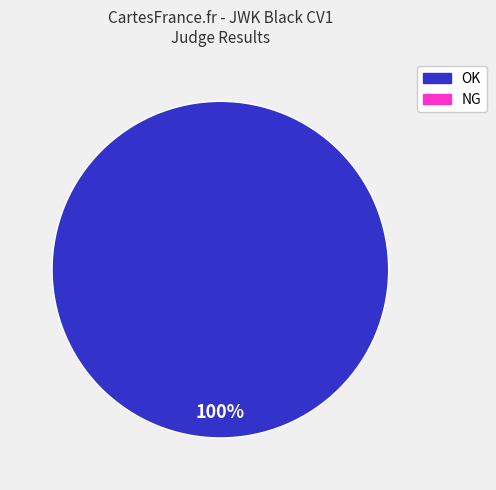

Does any single category account for the majority?

Yes